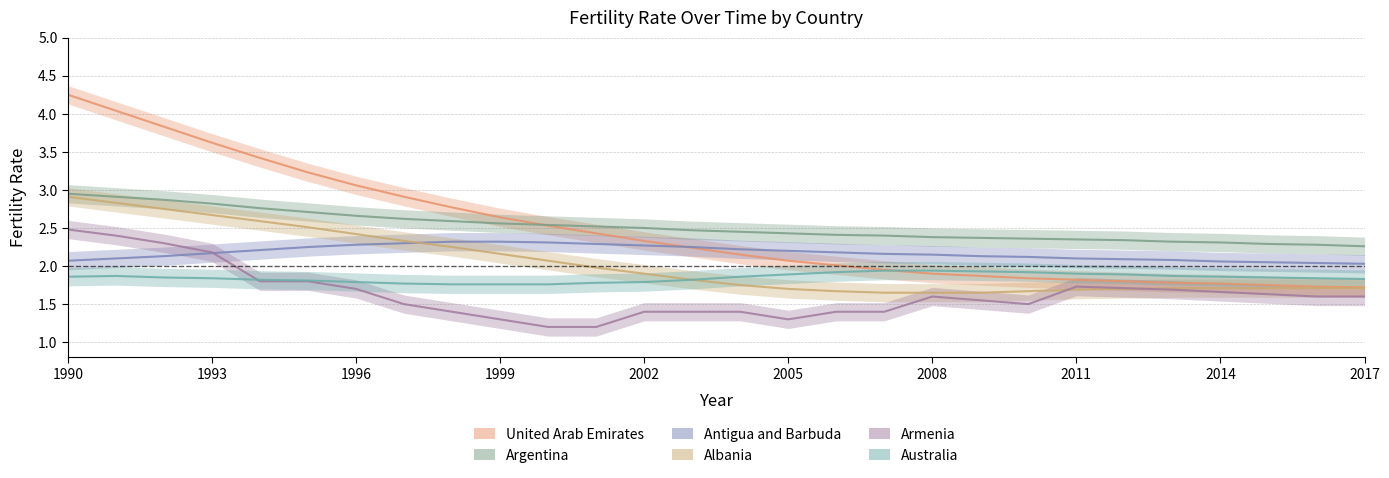

List the labels in order of Antigua and Barbuda value, largest first.

1998, 1999, 2000, 1997, 2001, 1996, 2002, 1995, 2003, 2004, 1994, 2005, 2006, 1993, 2007, 2008, 1992, 2009, 2010, 1991, 2011, 2012, 2013, 1990, 2014, 2015, 2016, 2017